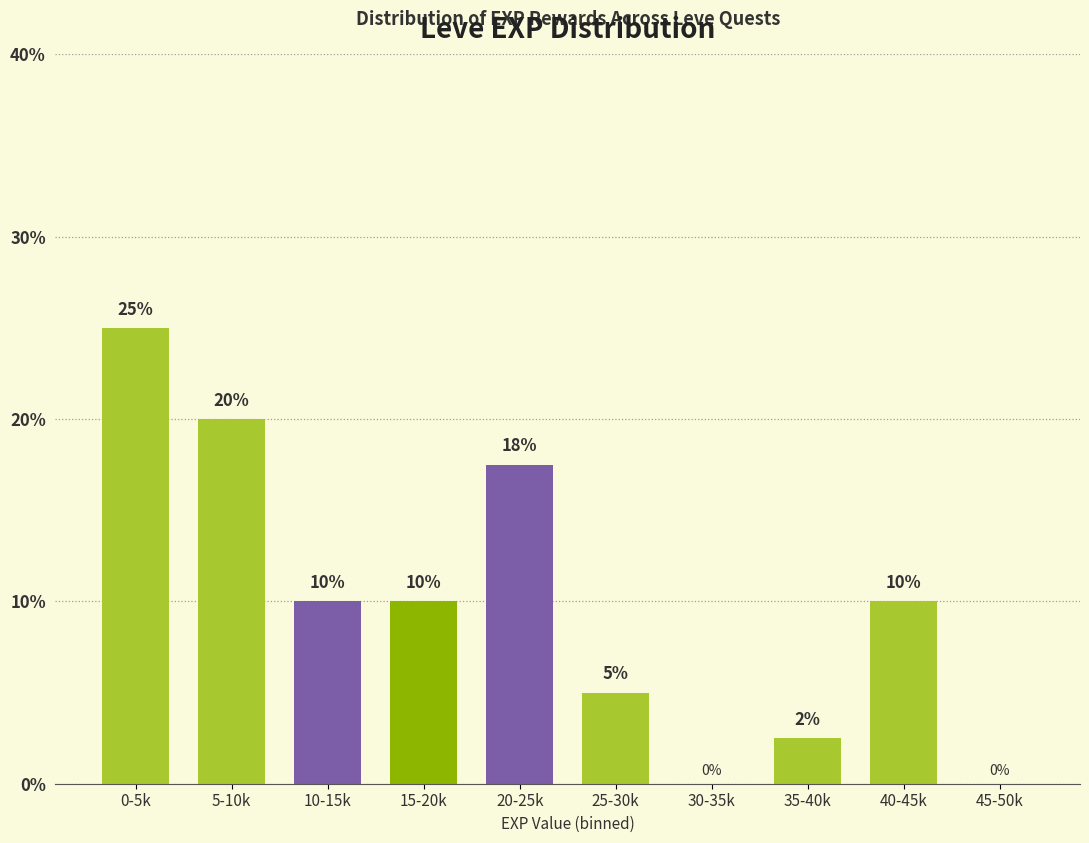

Read the value at 15-20k.

10.0